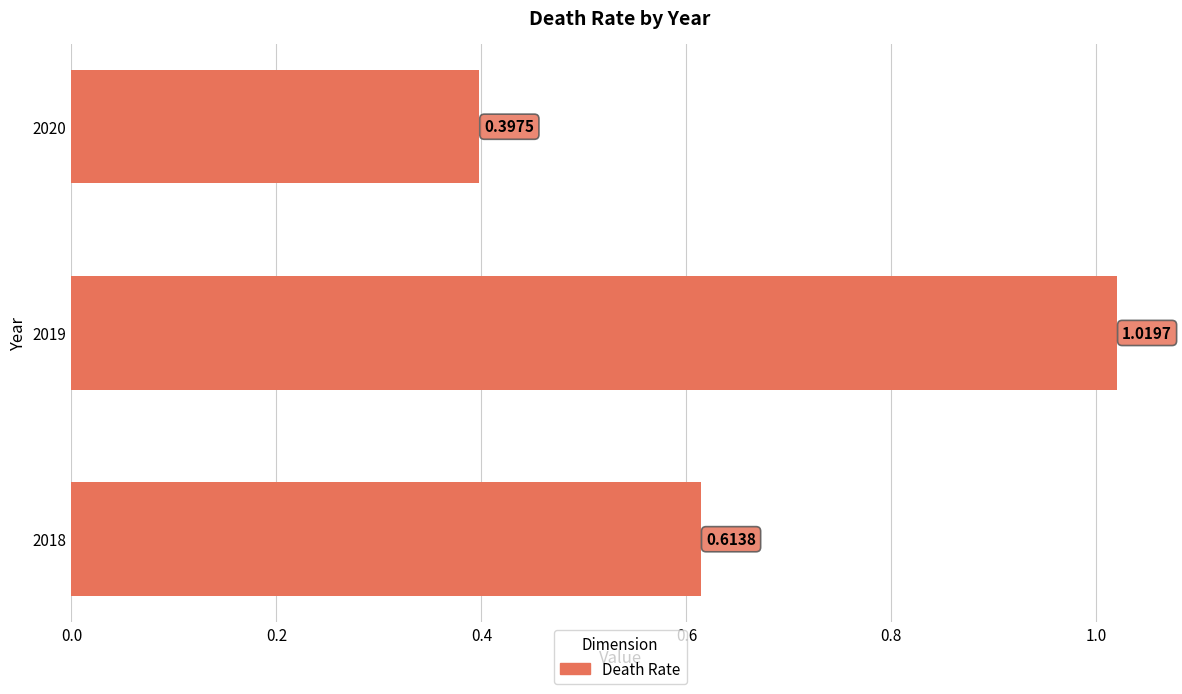

What is the sum of all values?

2.0